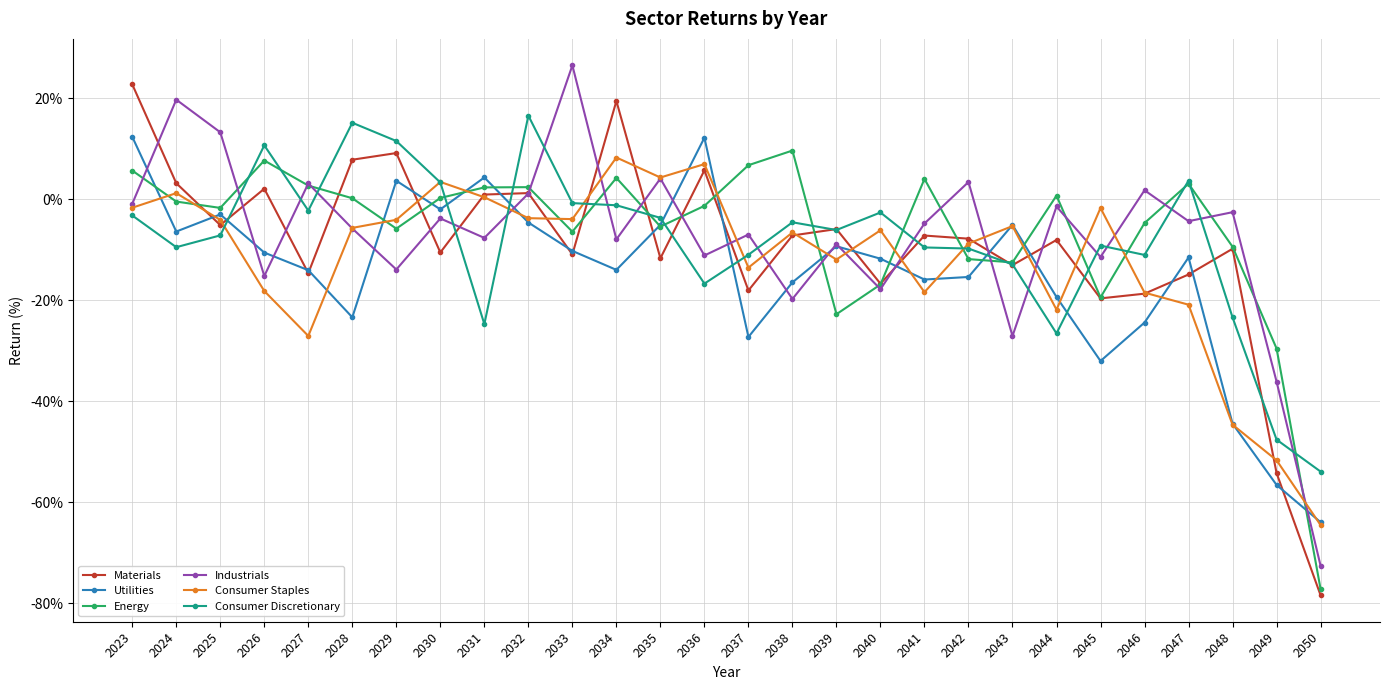

Is the value of Consumer Staples at 2029 greater than the value of Energy at 2047?

No